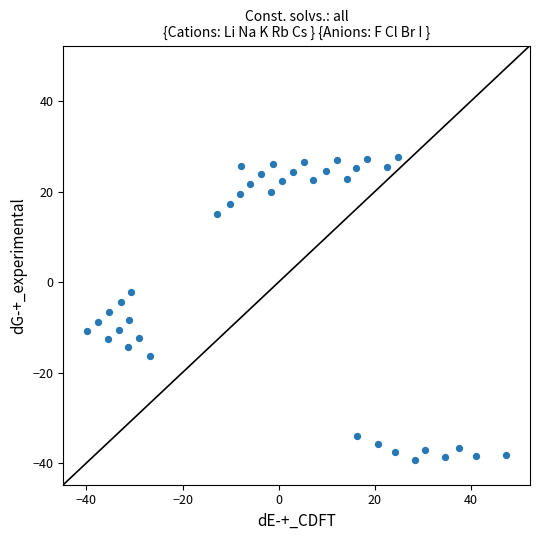

What is the range of Y values (max minus min)?

66.8